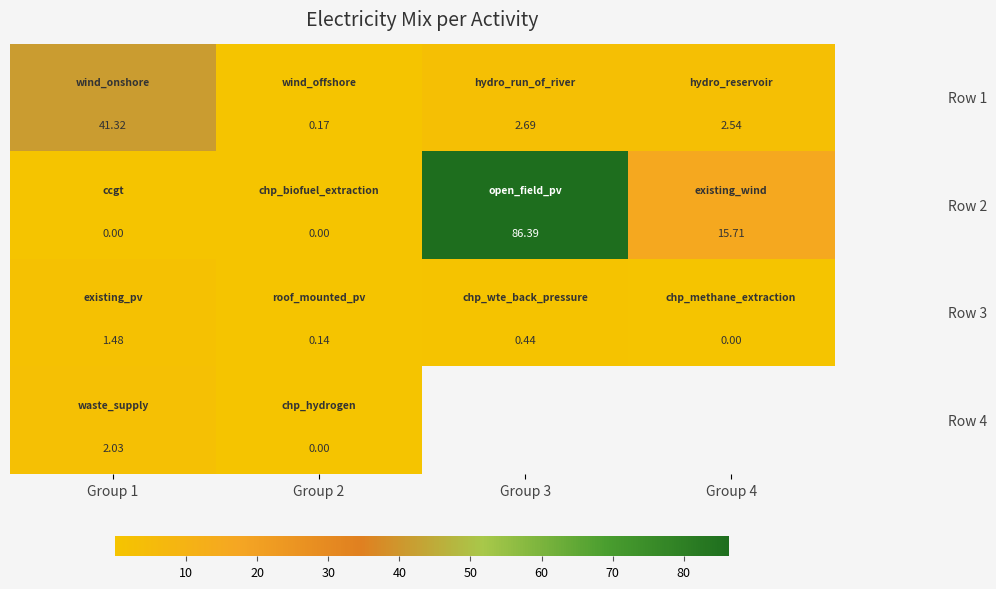

At how many categories does at least one series exceed 54?

1